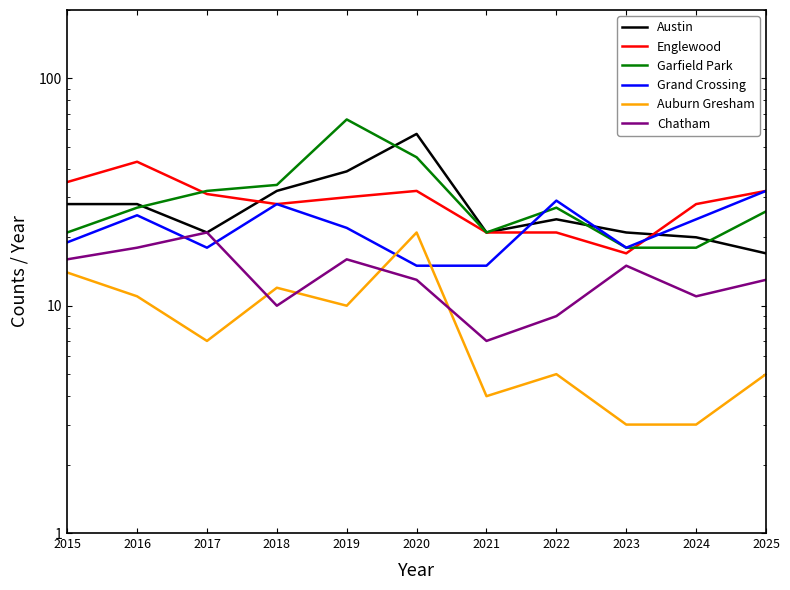

Does the chart have visible grid lines?

No